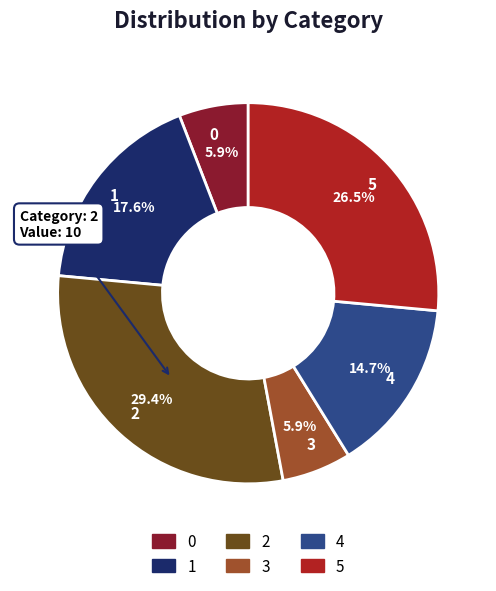

What percentage is NOT represented by 5?

73.5%